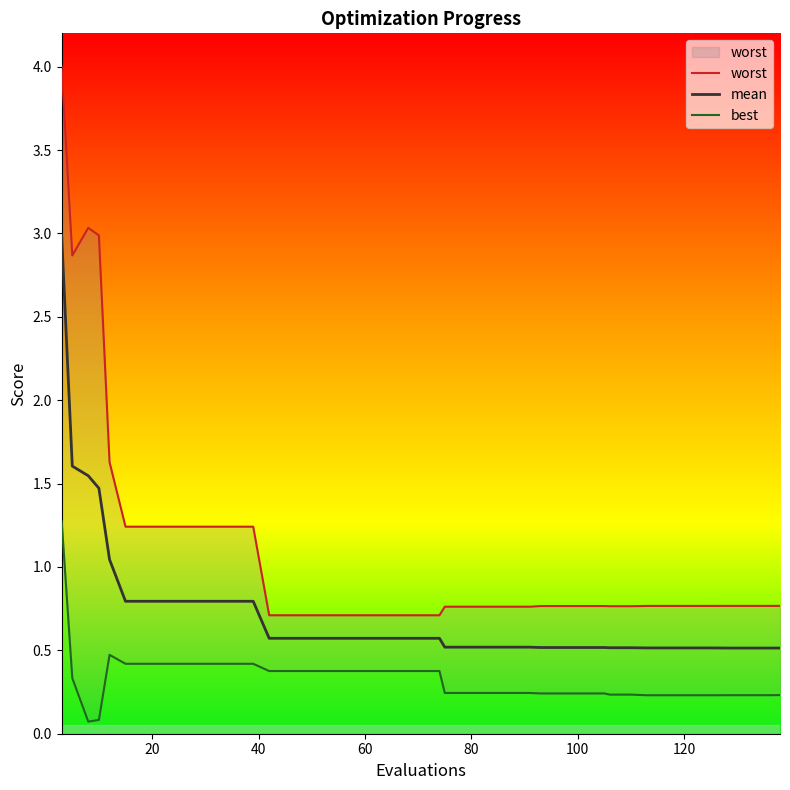

What is the lowest value of the mean series?

0.5